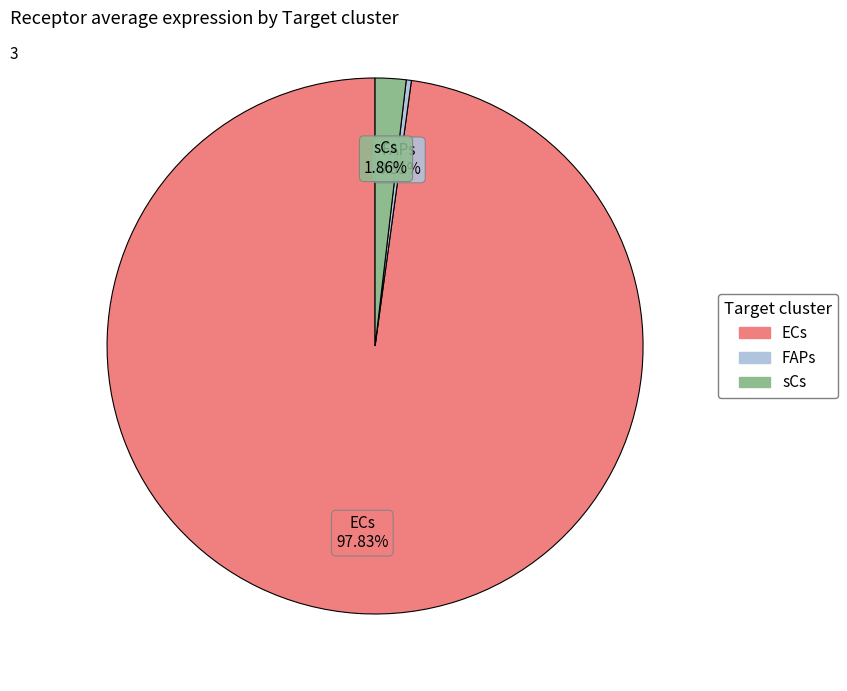

How many slices are in this pie chart?

3